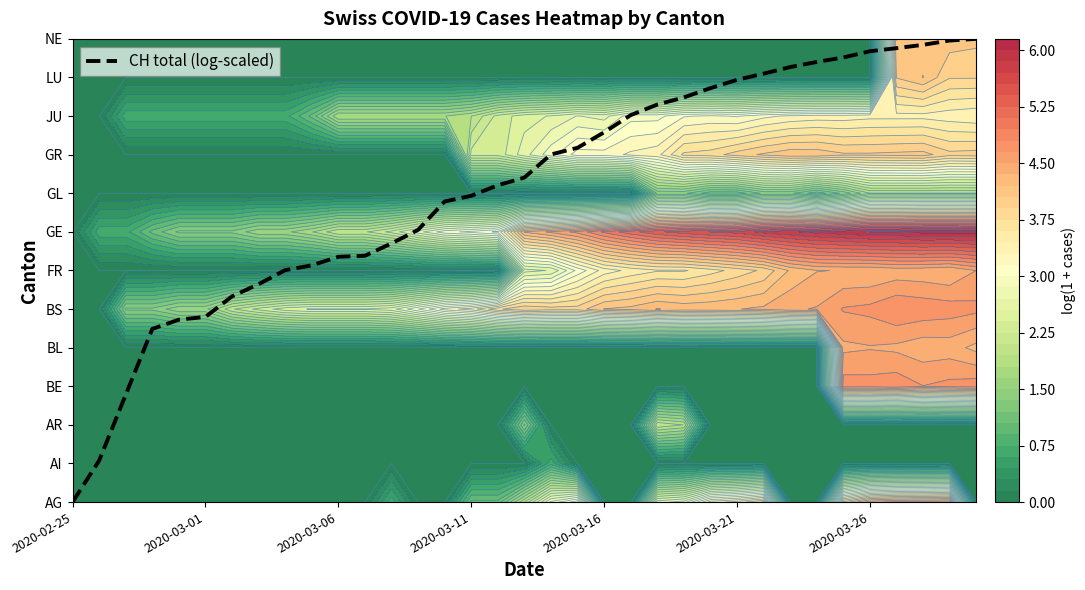

Is it true that the value at 24 is 4.7?

False